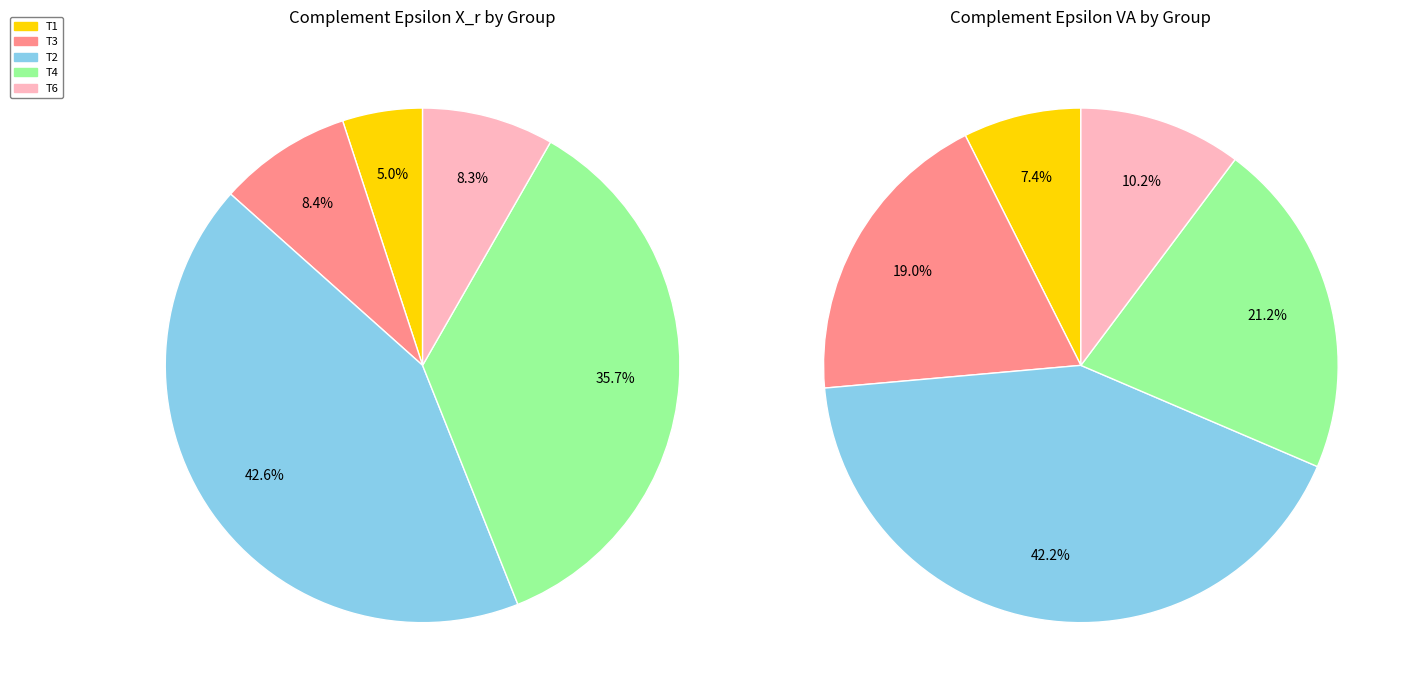

True or false: T5 accounts for 0% of the total.

True